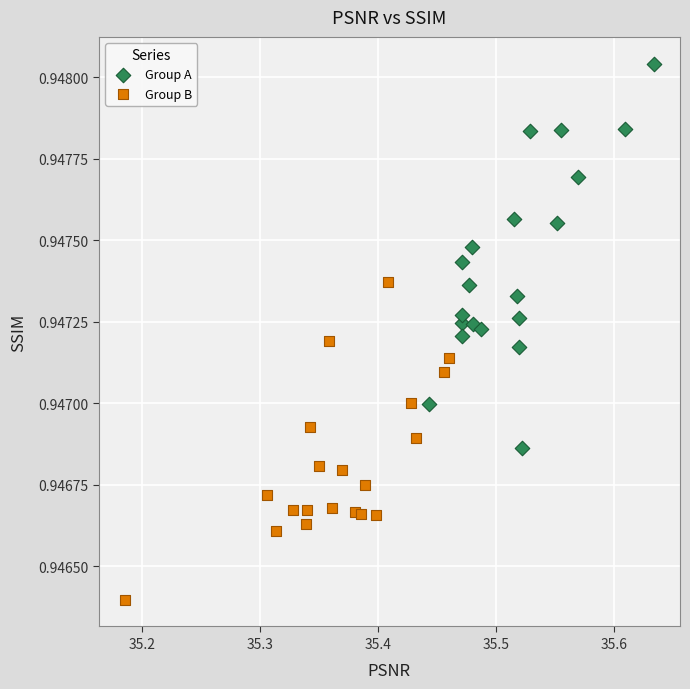

Which series contains the highest Y value?

Group A